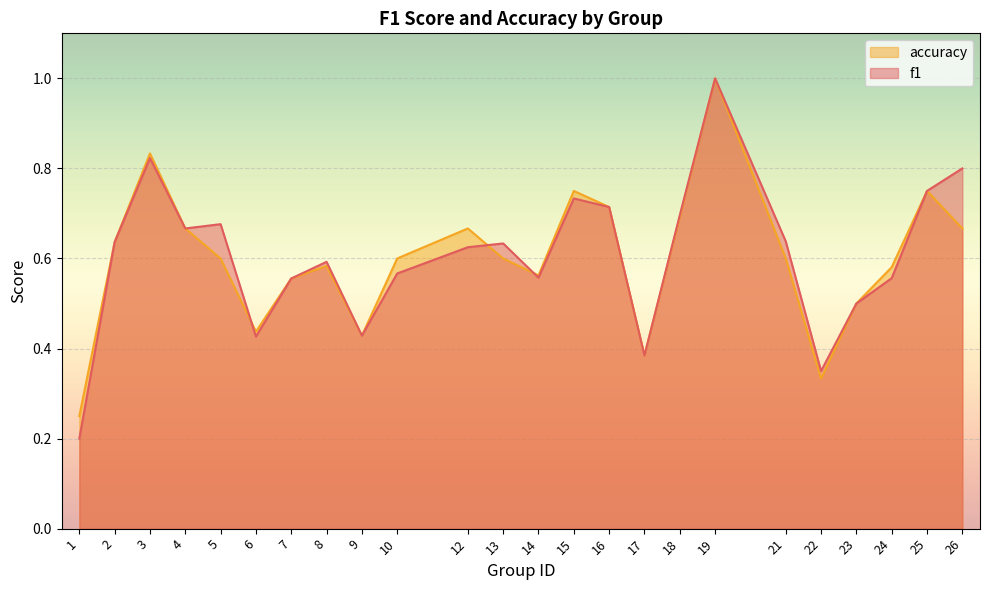

How many distinct data groups are displayed?

2